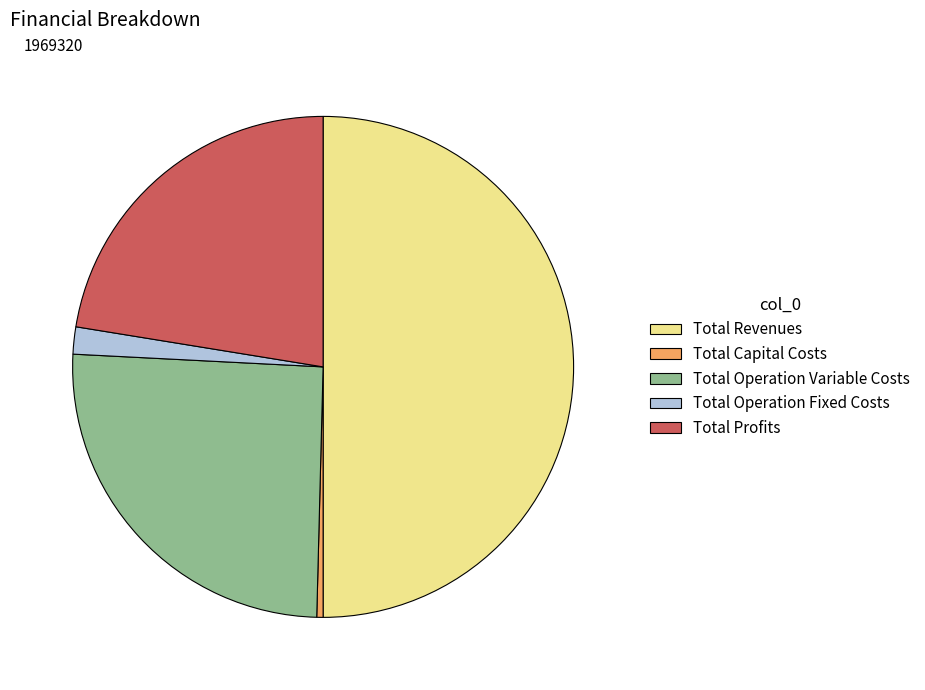

True or false: Total Revenues accounts for 40% of the total.

False